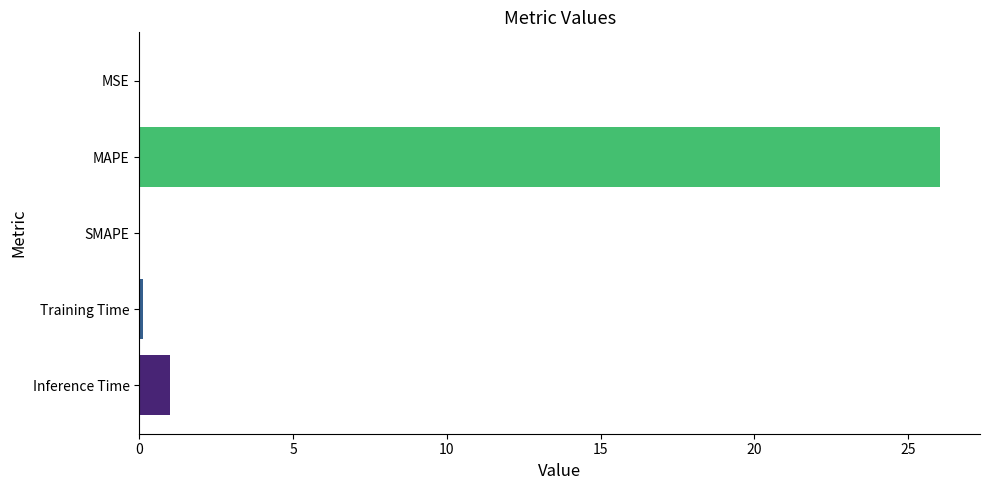

At which label is the value closest to 13?

Inference Time